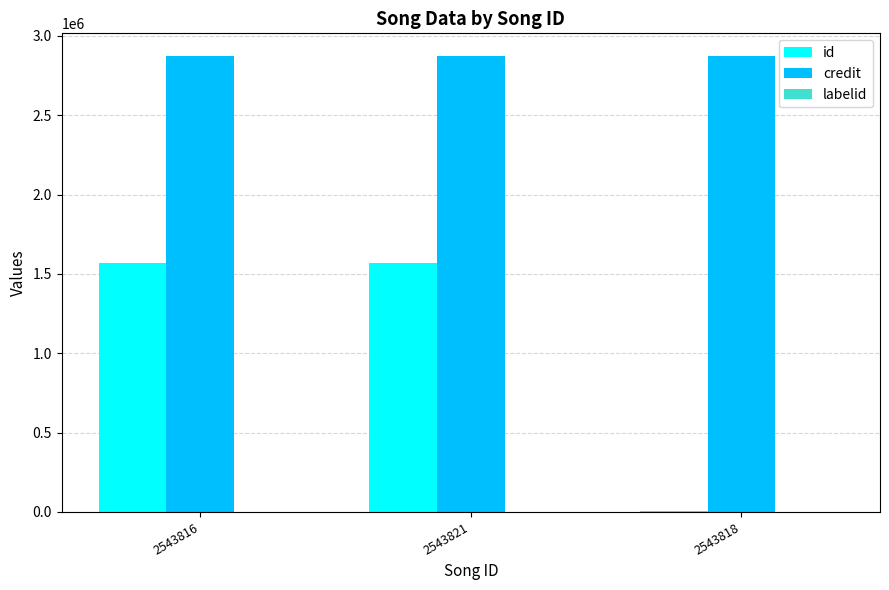

Is it true that credit equals 2871751 at 2543821?

True